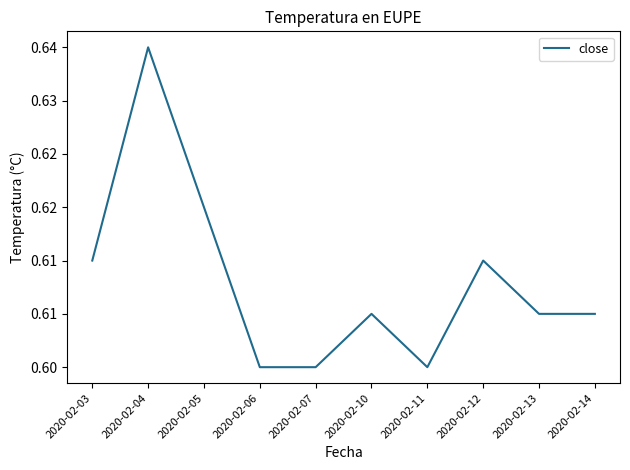

What is the sum of all values?

6.1